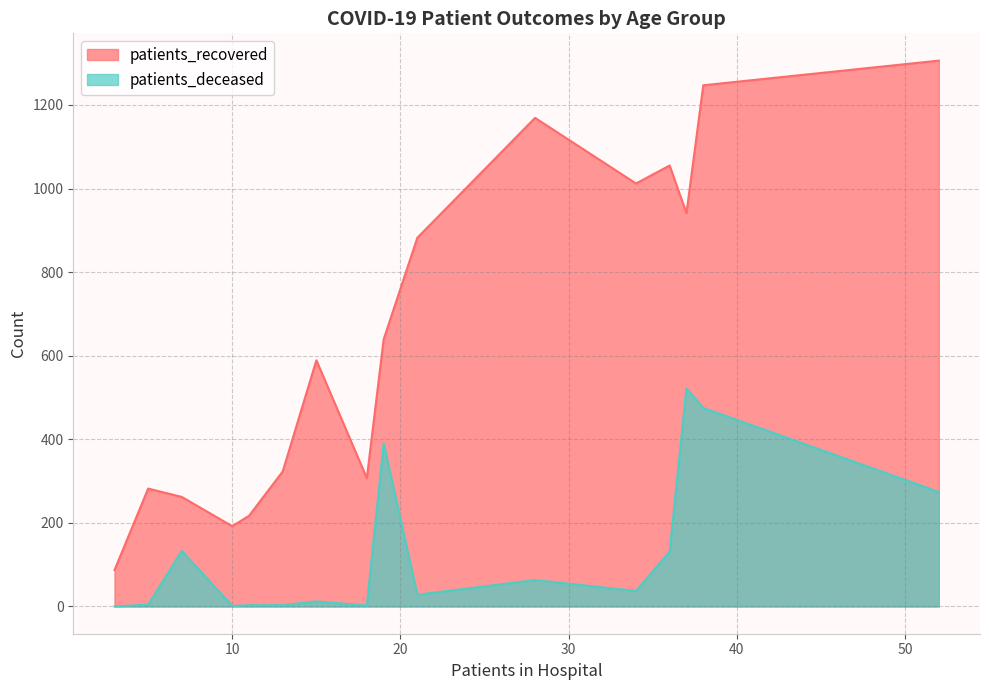

Count the number of categories in the chart.

16